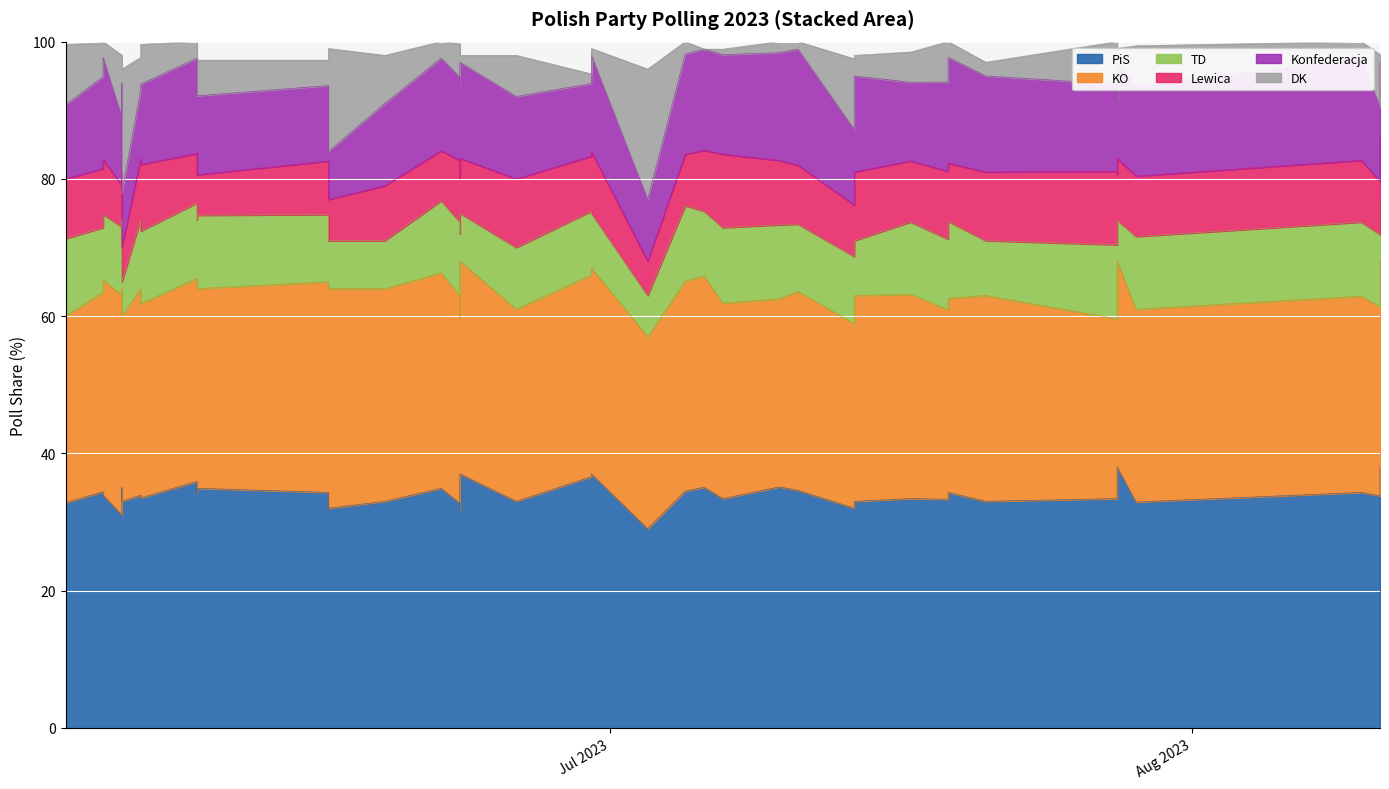

The value of Lewica at 2023-07-28 is 6.2. True or false?

False